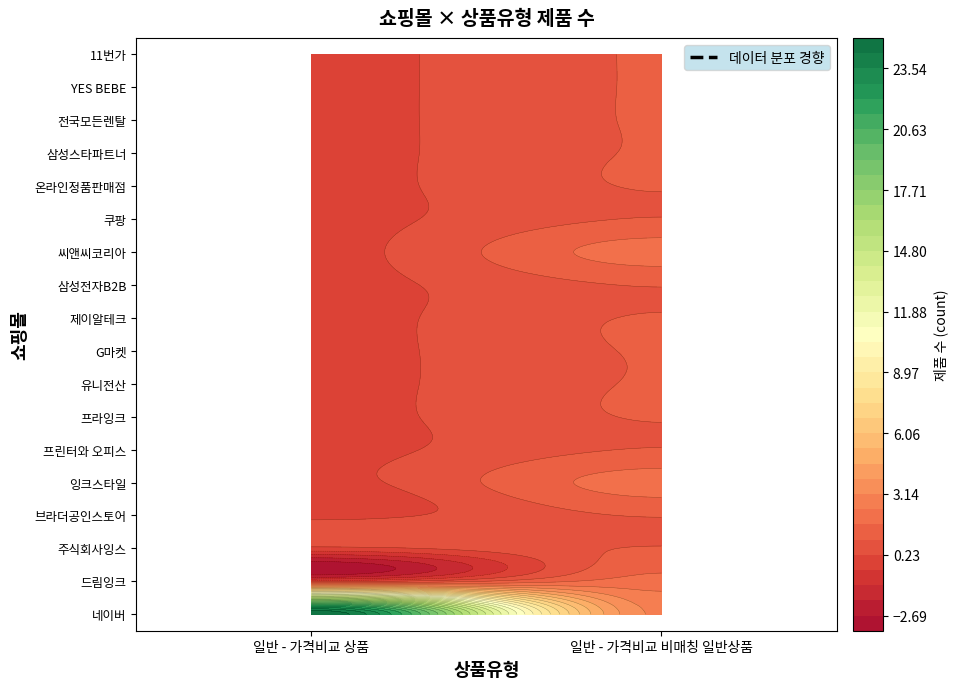

Which has a higher value, 일반 - 가격비교 비매칭 일반상품 or 일반 - 가격비교 상품?

일반 - 가격비교 상품